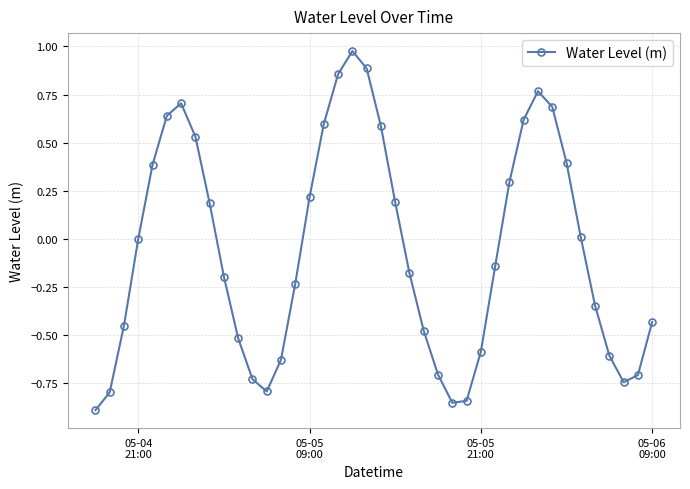

How many points are higher than both their immediate neighbors (excluding endpoints)?

3